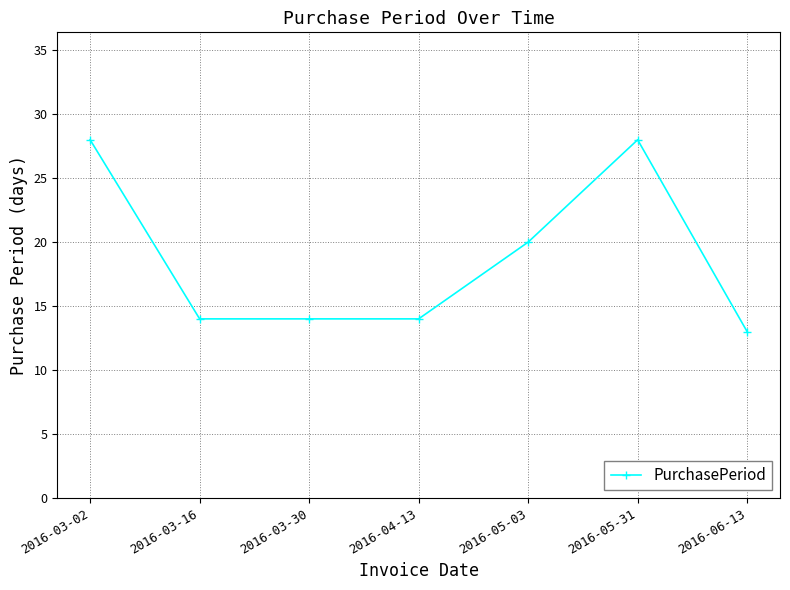

How many categories are shown in the chart?

7